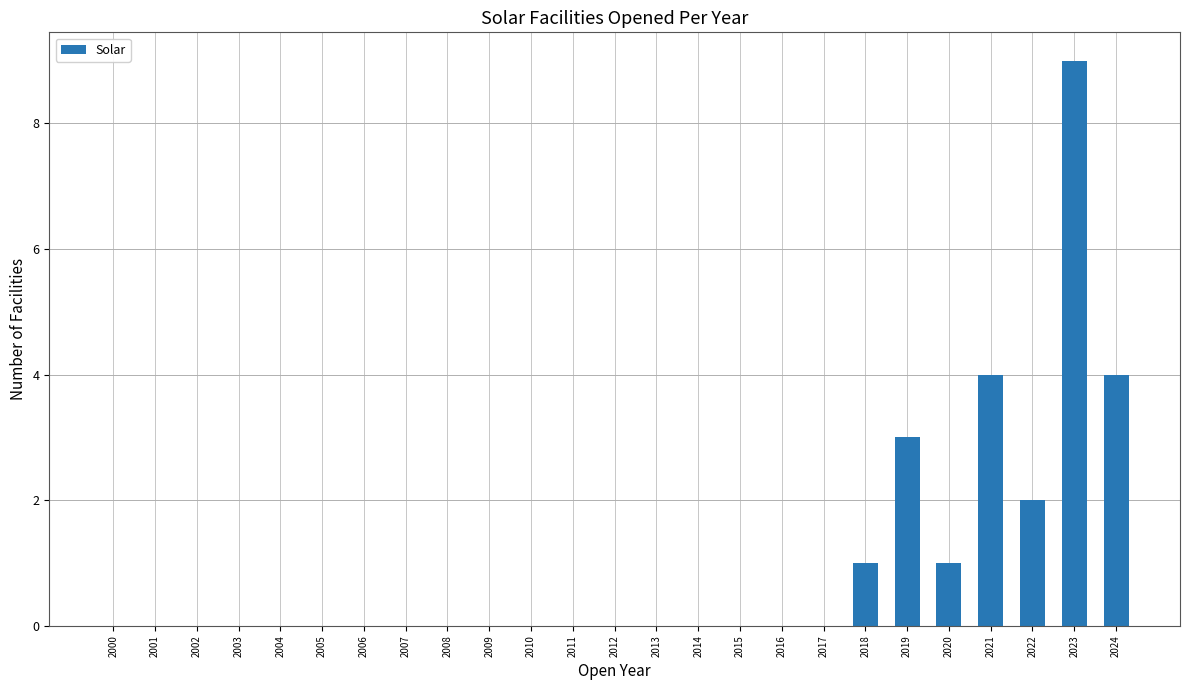

At which category does the chart reach its peak across all series?

2023